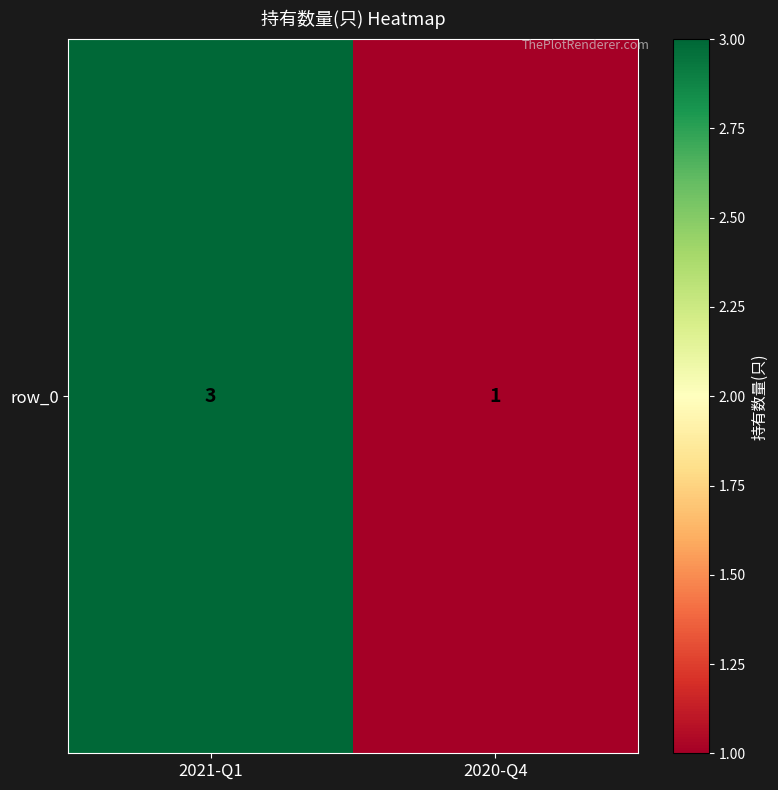

What is the change in value from 2021-Q1 to 2020-Q4?

-2